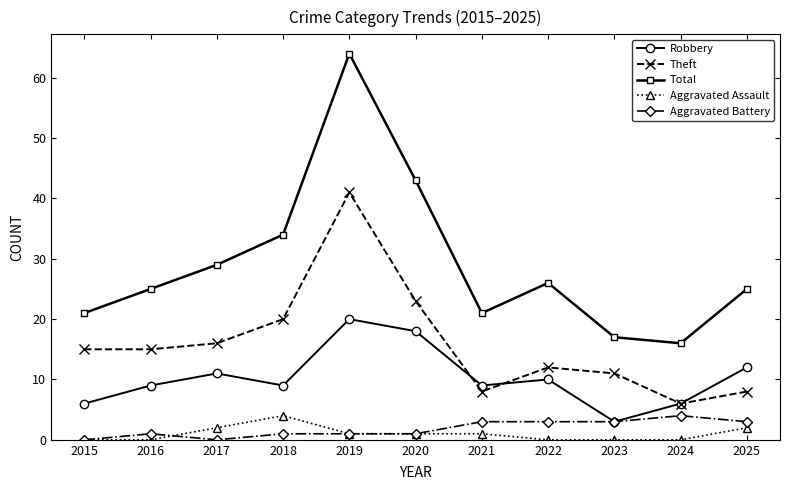

Reading left to right, list all the values displayed in this chart.

Robbery: 2015=6	2016=9	2017=11	2018=9	2019=20	2020=18	2021=9	2022=10	2023=3	2024=6	2025=12
Theft: 2015=15	2016=15	2017=16	2018=20	2019=41	2020=23	2021=8	2022=12	2023=11	2024=6	2025=8
Total: 2015=21	2016=25	2017=29	2018=34	2019=64	2020=43	2021=21	2022=26	2023=17	2024=16	2025=25
Aggravated Assault: 2015=0	2016=0	2017=2	2018=4	2019=1	2020=1	2021=1	2022=0	2023=0	2024=0	2025=2
Aggravated Battery: 2015=0	2016=1	2017=0	2018=1	2019=1	2020=1	2021=3	2022=3	2023=3	2024=4	2025=3